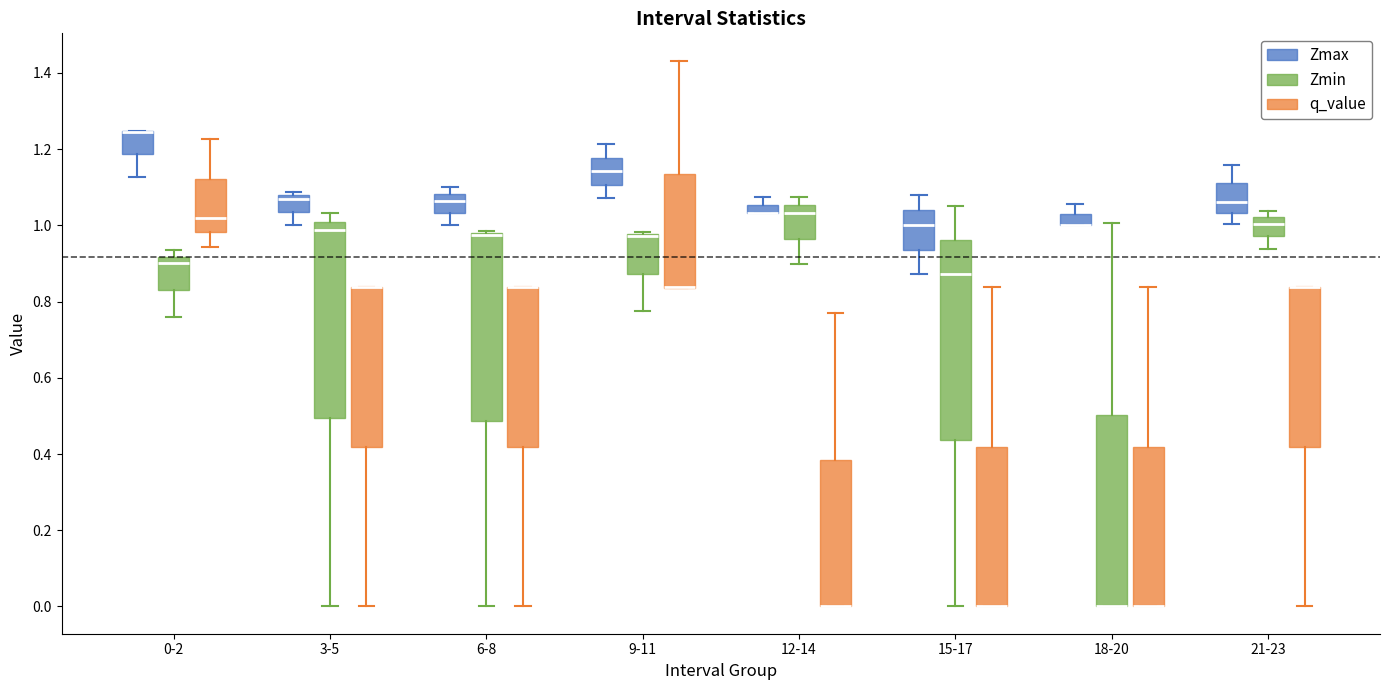

Where is the lower edge of the box for 12-14 (q_value) on the y-axis? The values are not printed on the chart, so give them approximately, as read against the axis.

0.00